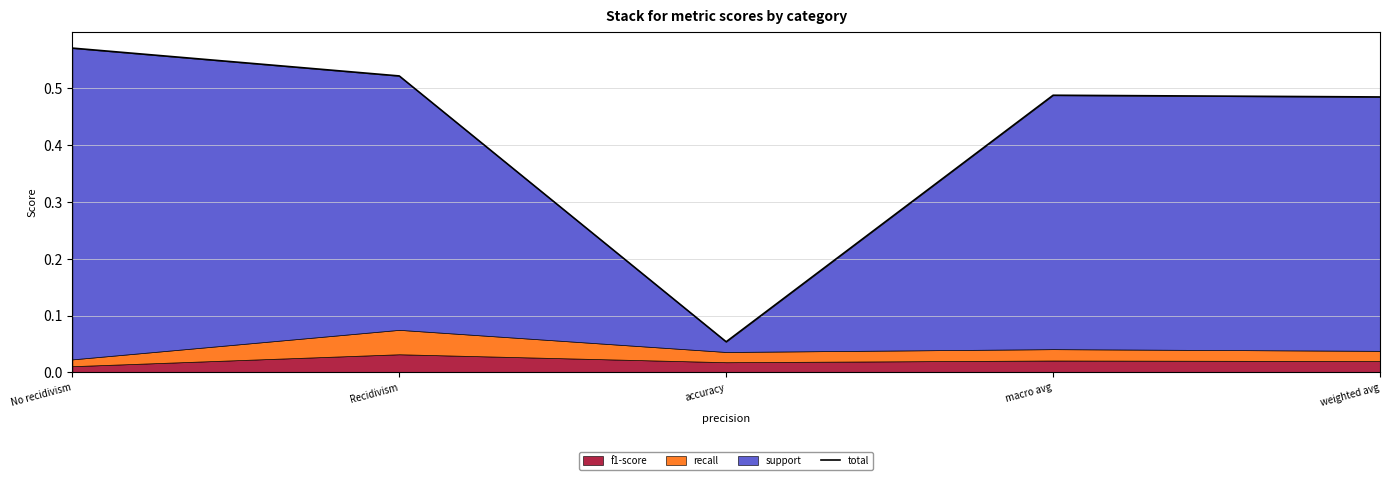

At which category does the data reach its first local valley?

accuracy